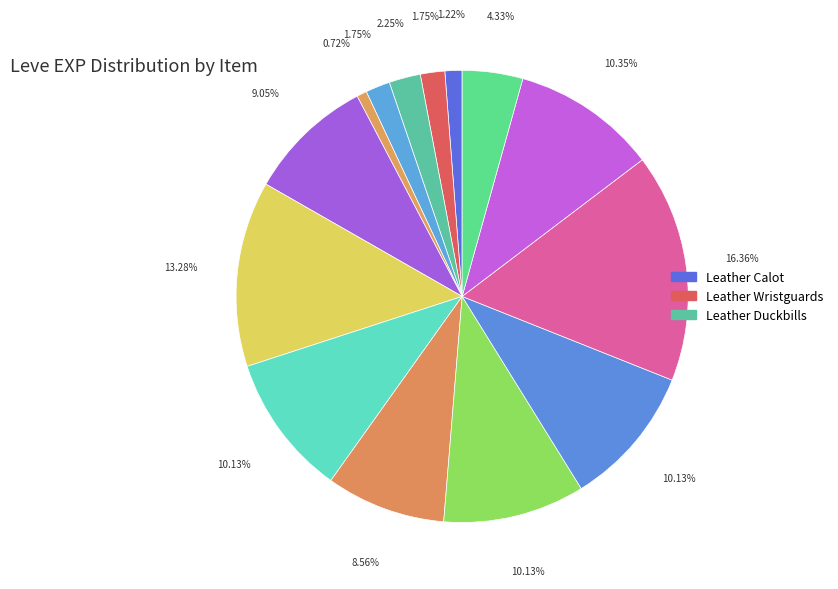

How many slices are in this pie chart?

14